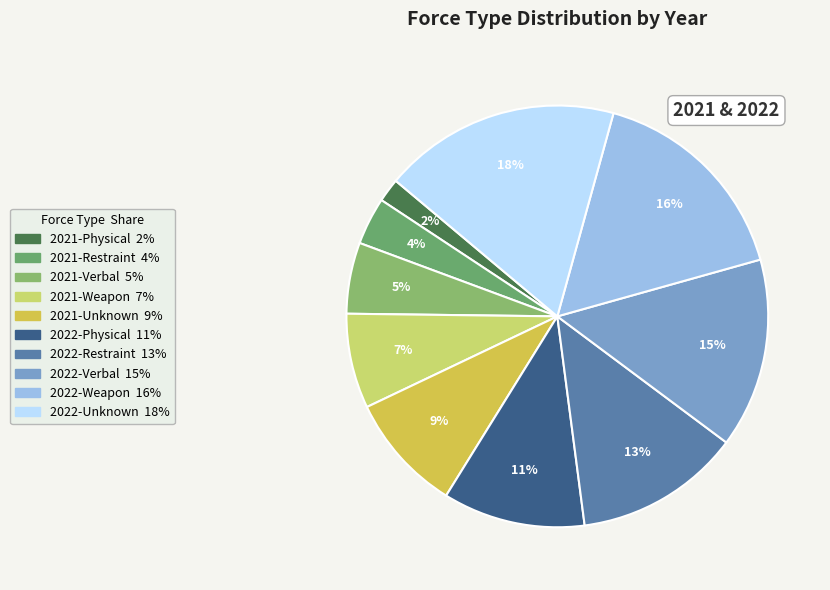

To the nearest percent, what is the combined percentage of 2022-Verbal and 2021-Verbal?

20%